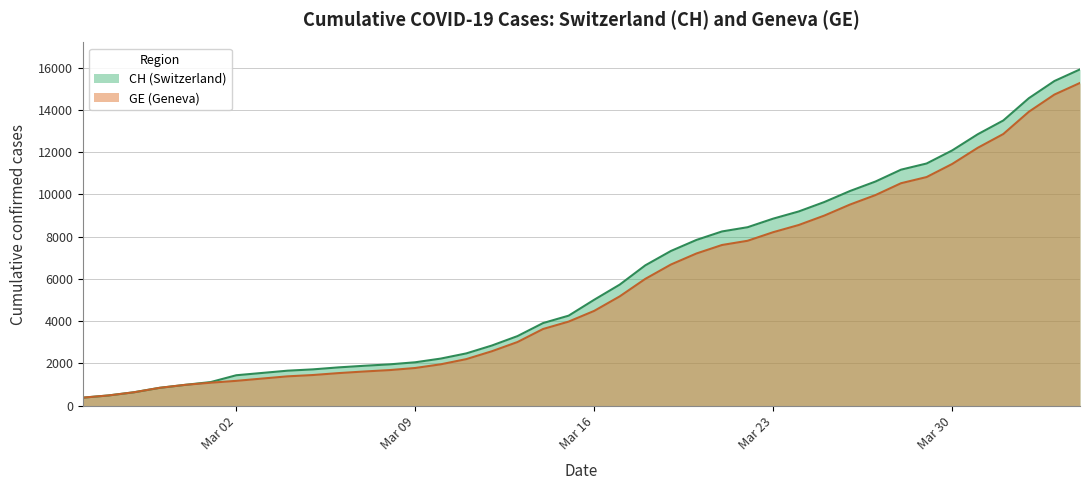

Which series has the largest range (max minus min)?

CH (Switzerland)